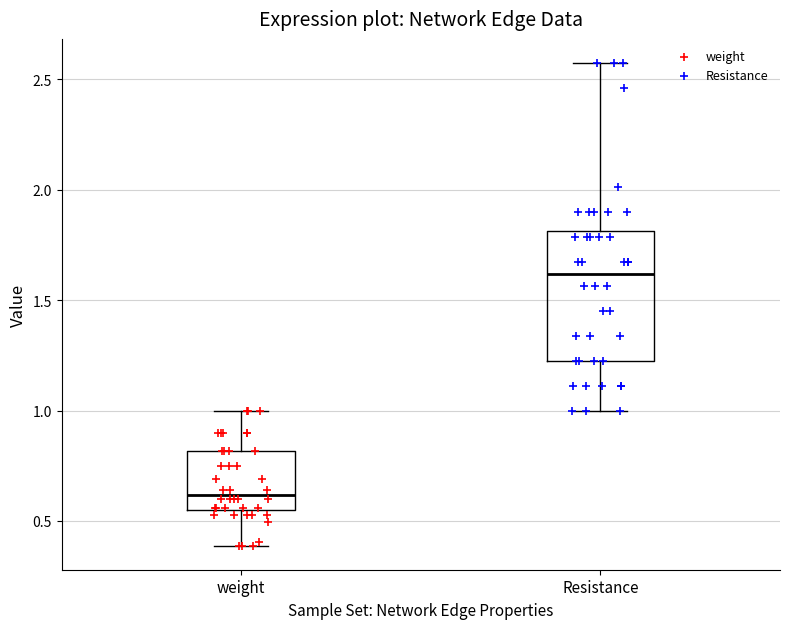

Reading left to right, transcribe this box plot: for each box, give where its median line is, the range the box spans, and where its two whiskers end, as read against the y-axis. The values are not printed on the chart, so give them approximately, as read against the axis.

weight: median 0.60, box 0.55 to 0.80, whiskers 0.40 to 1.00
Resistance: median 1.60, box 1.20 to 1.80, whiskers 1.00 to 2.55